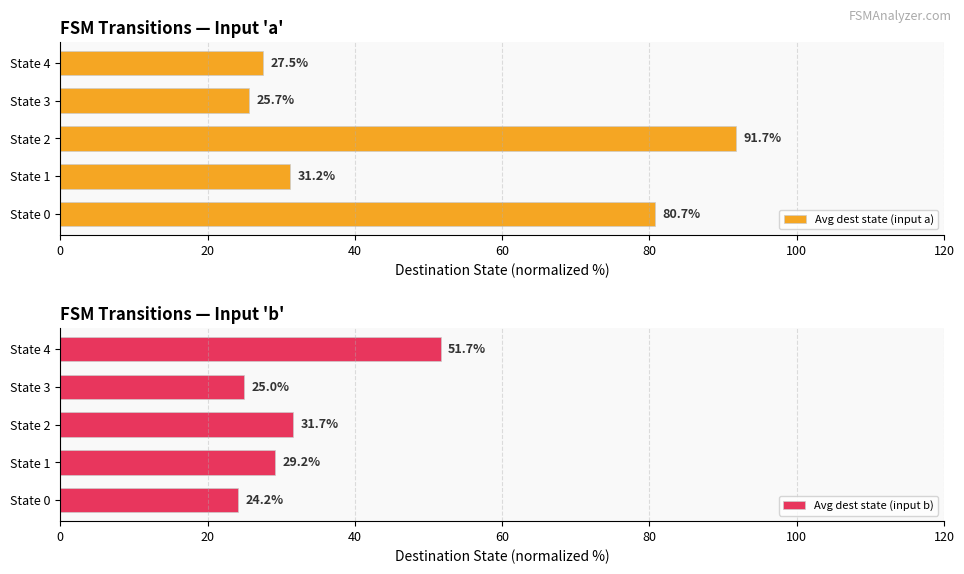

Rank the series by their average value, from lowest to highest.

Avg dest state (input b), Avg dest state (input a)